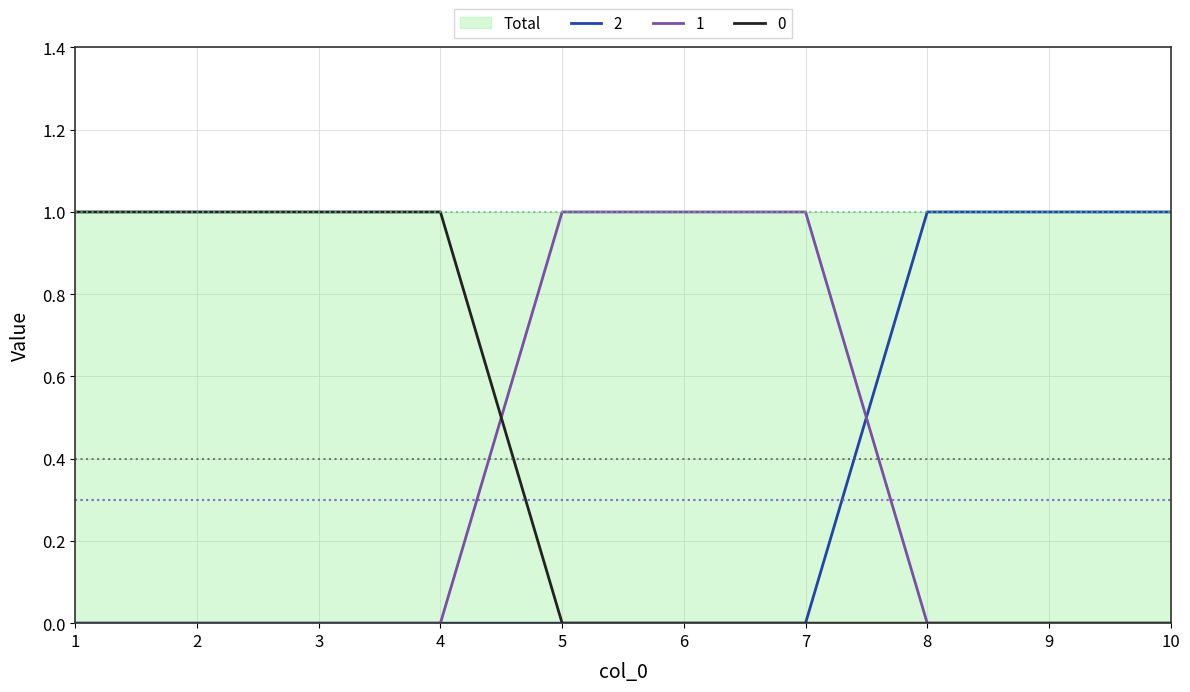

What is the maximum value shown in the chart?

1